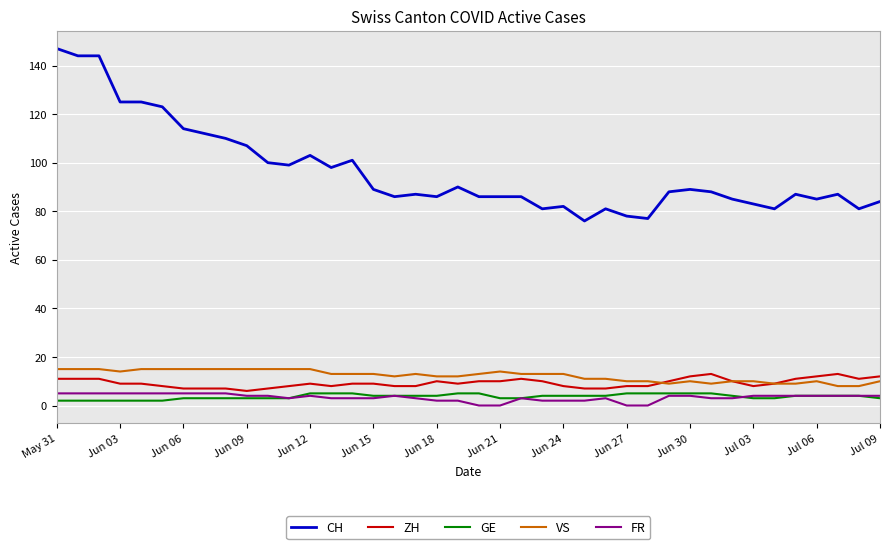

True or false: CH and GE intersect in this chart.

False